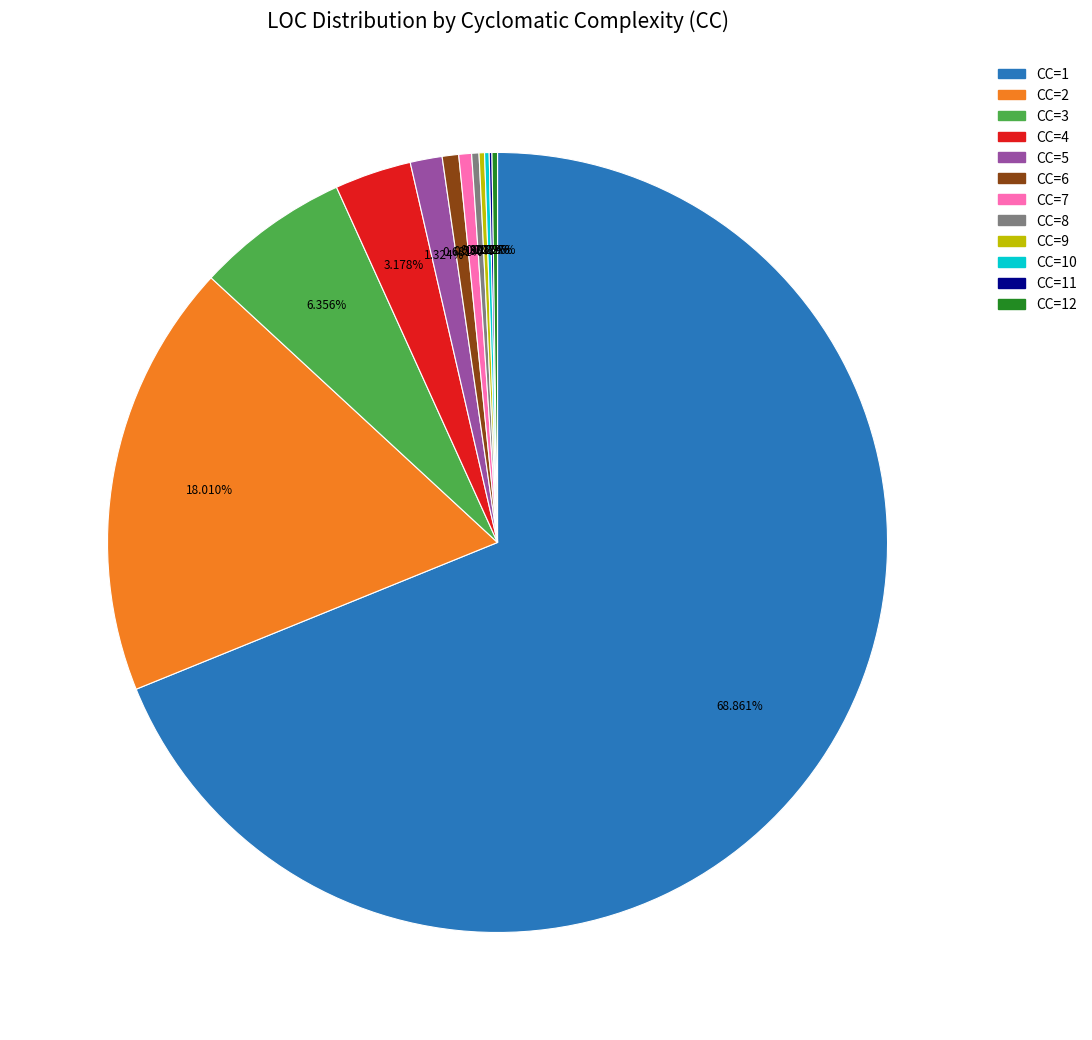

Does CC=6 represent more than half of the total?

No